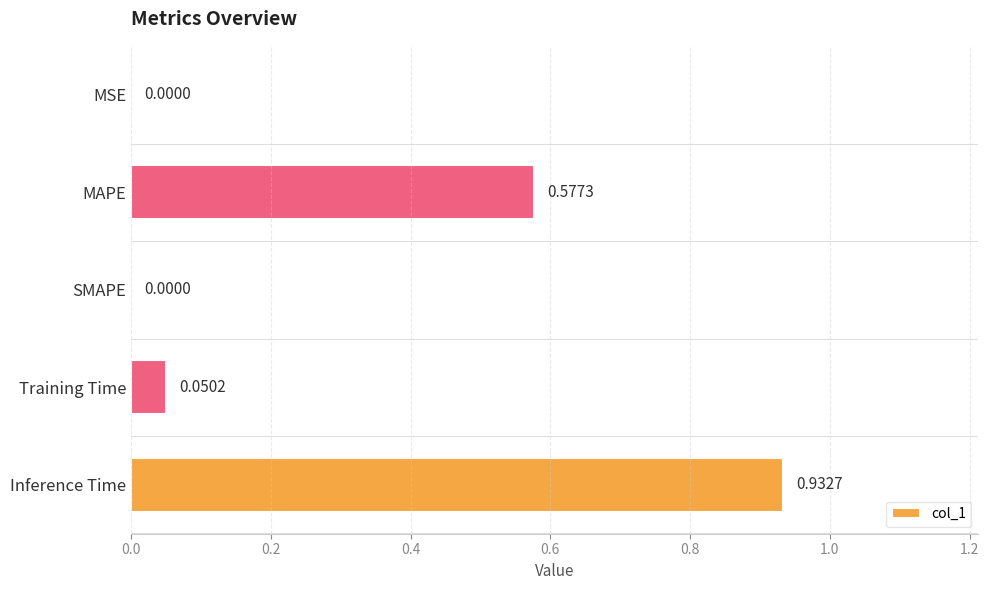

Which category has the highest value across all series?

Inference Time